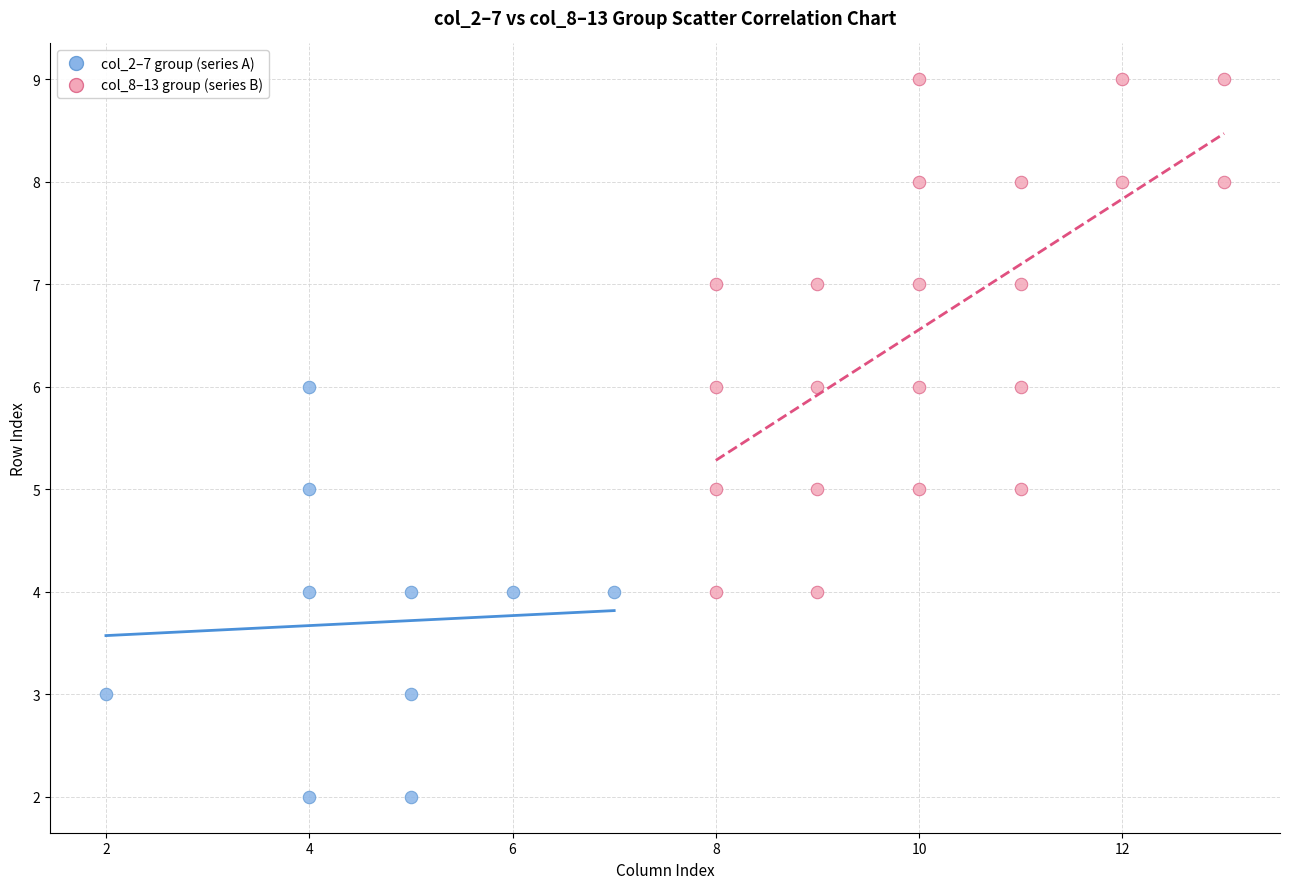

Which series reaches the maximum Y coordinate?

col_8–13 group (series B)